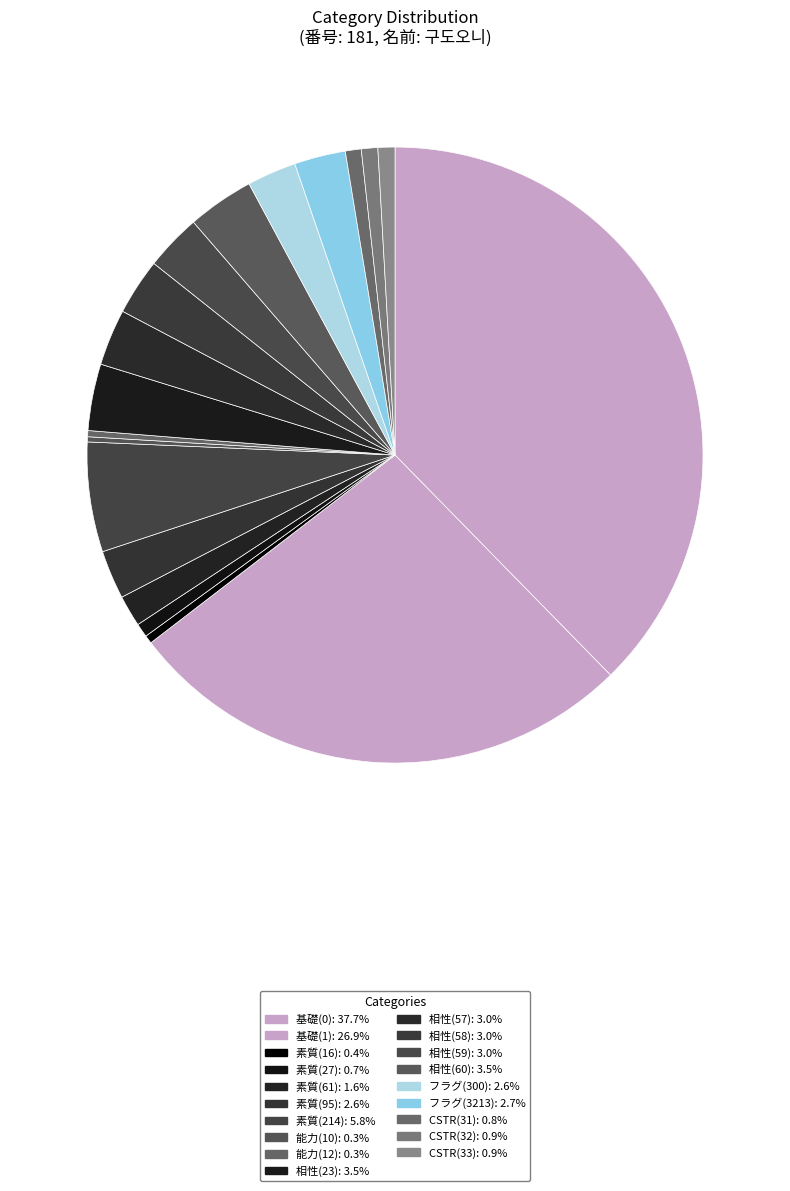

How many slices are in this pie chart?

19